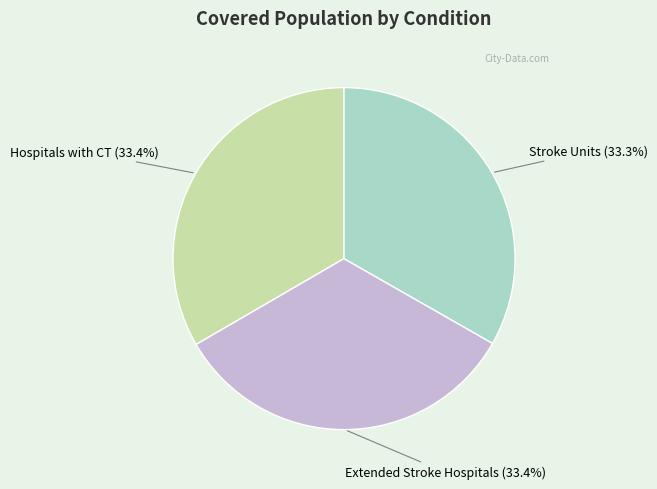

Does any single category account for the majority?

No